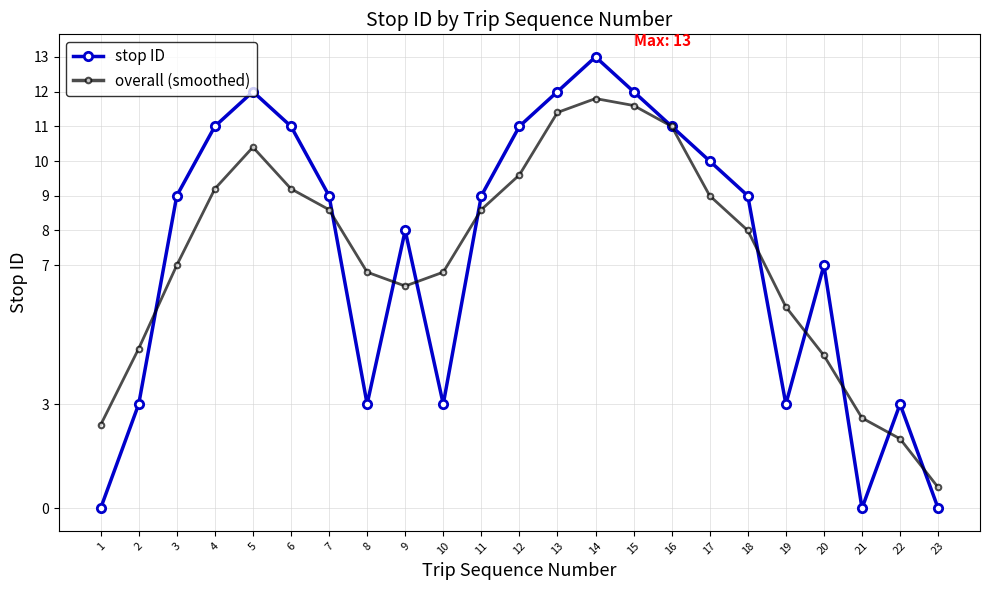

At which label does overall (smoothed) reach its minimum?

23